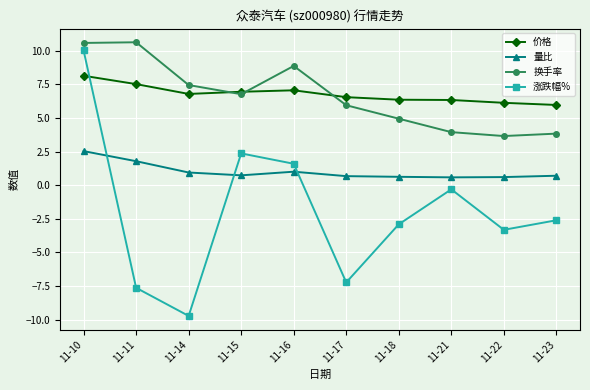

What is the value of the 量比 point at the 7th from the left?

0.6